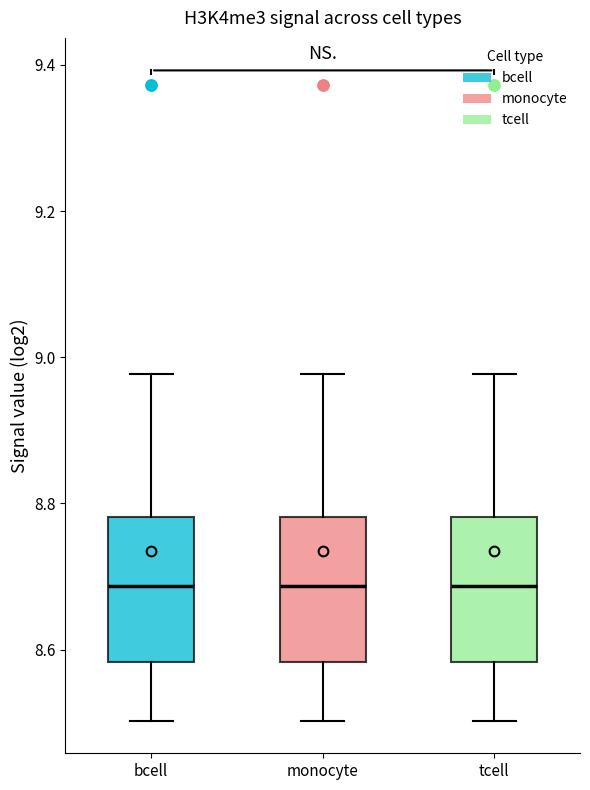

Reading left to right, transcribe this box plot: for each box, give where its median line is, the range the box spans, and where its two whiskers end, as read against the y-axis. The values are not printed on the chart, so give them approximately, as read against the axis.

bcell: median 8.68, box 8.58 to 8.78, whiskers 8.50 to 8.98
monocyte: median 8.68, box 8.58 to 8.78, whiskers 8.50 to 8.98
tcell: median 8.68, box 8.58 to 8.78, whiskers 8.50 to 8.98